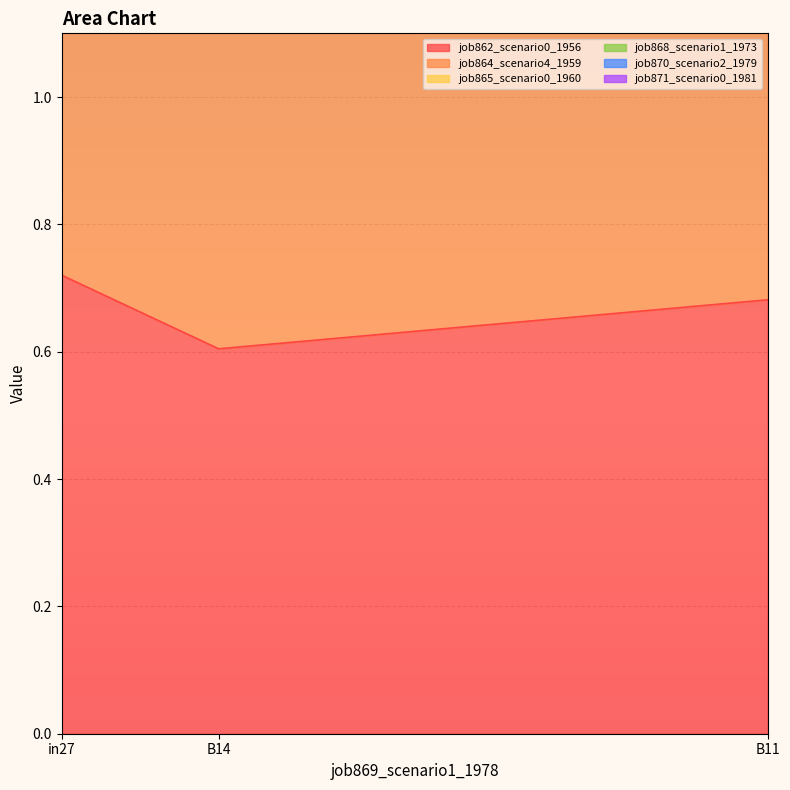

Which series has the widest spread of values?

job868_scenario1_1973